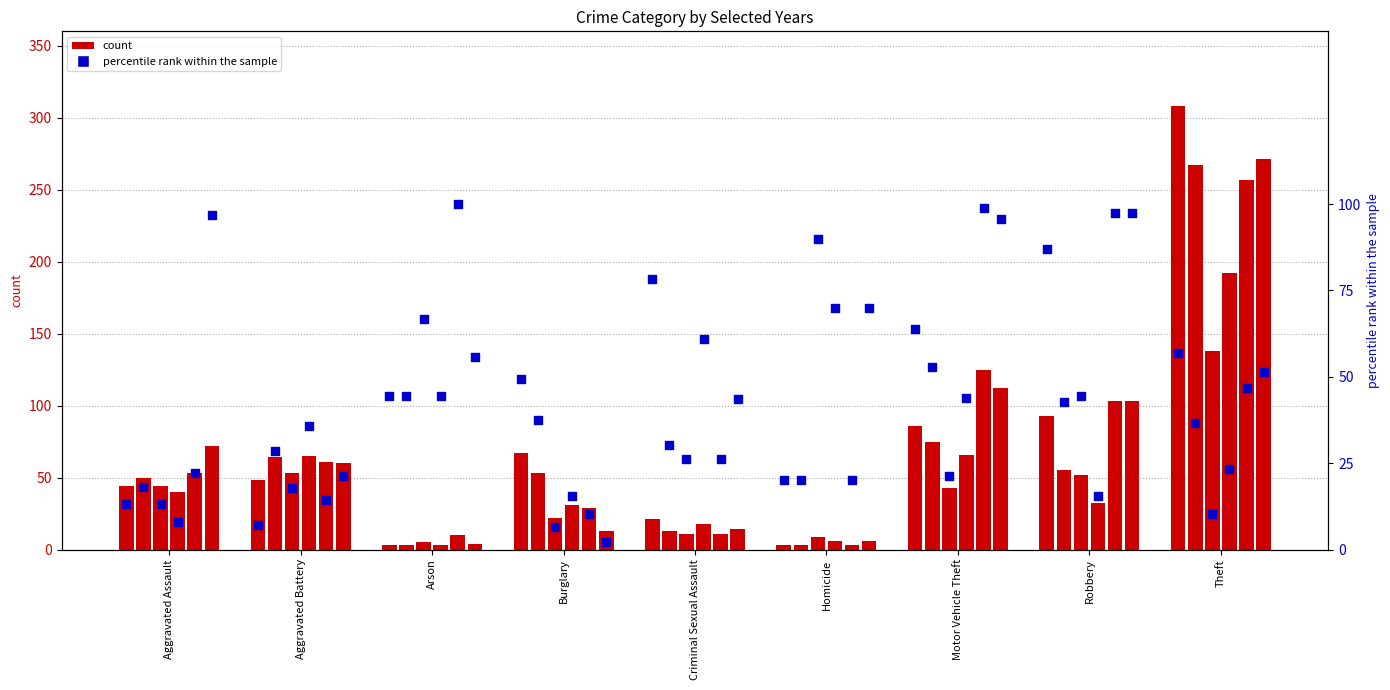

What is the change in value from Arson to Theft?

+12.4